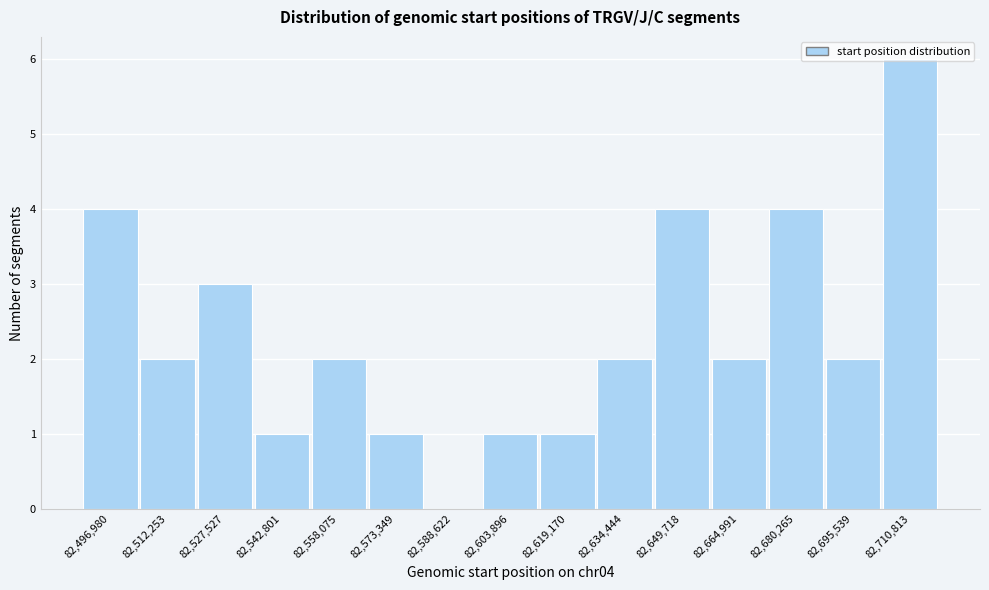

What is the ratio of the value at 82,634,444 to the value at 82,542,801?

2.0